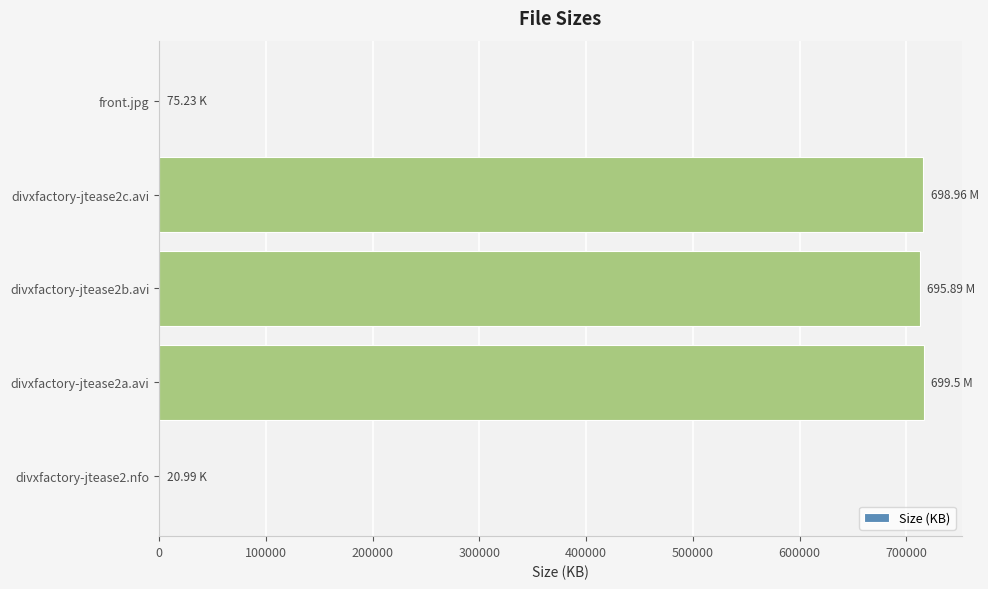

Approximately how many times larger is the value at divxfactory-jtease2a.avi compared to divxfactory-jtease2b.avi?

1.0